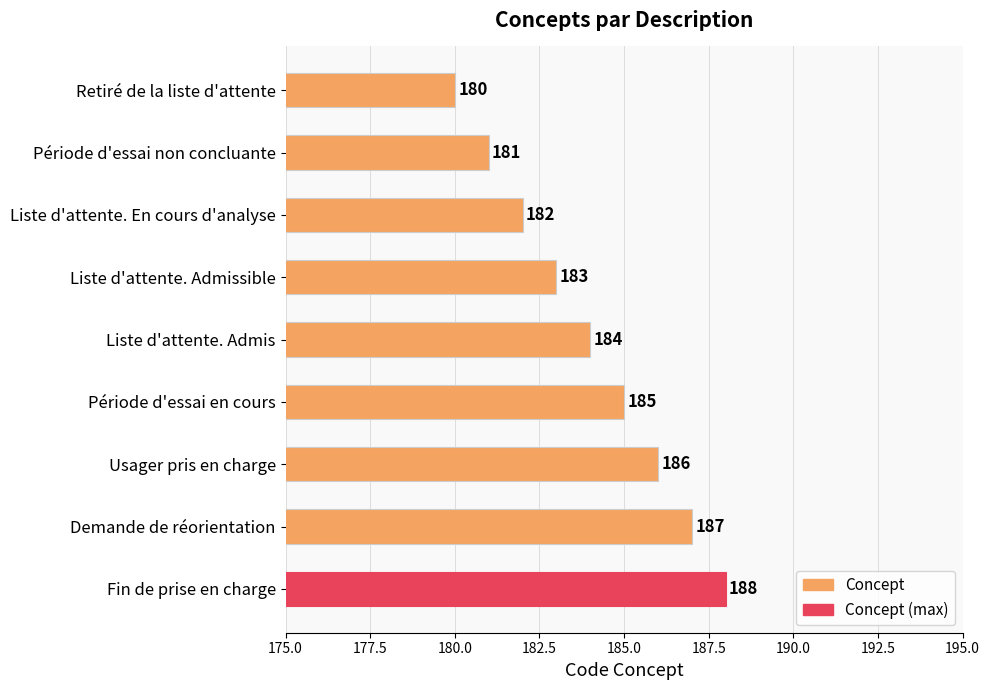

Reading bottom to top, what are all the values shown in this chart?

188	187	186	185	184	183	182	181	180